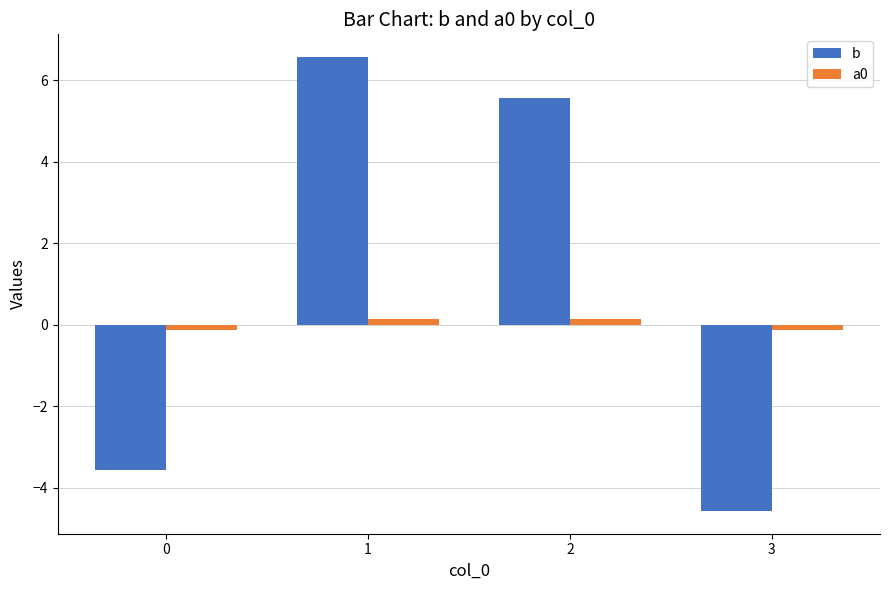

Reading left to right, what are all the values shown in this chart?

b: 0=-3.6	1=6.6	2=5.6	3=-4.6
a0: 0=-0.1	1=0.1	2=0.1	3=-0.1